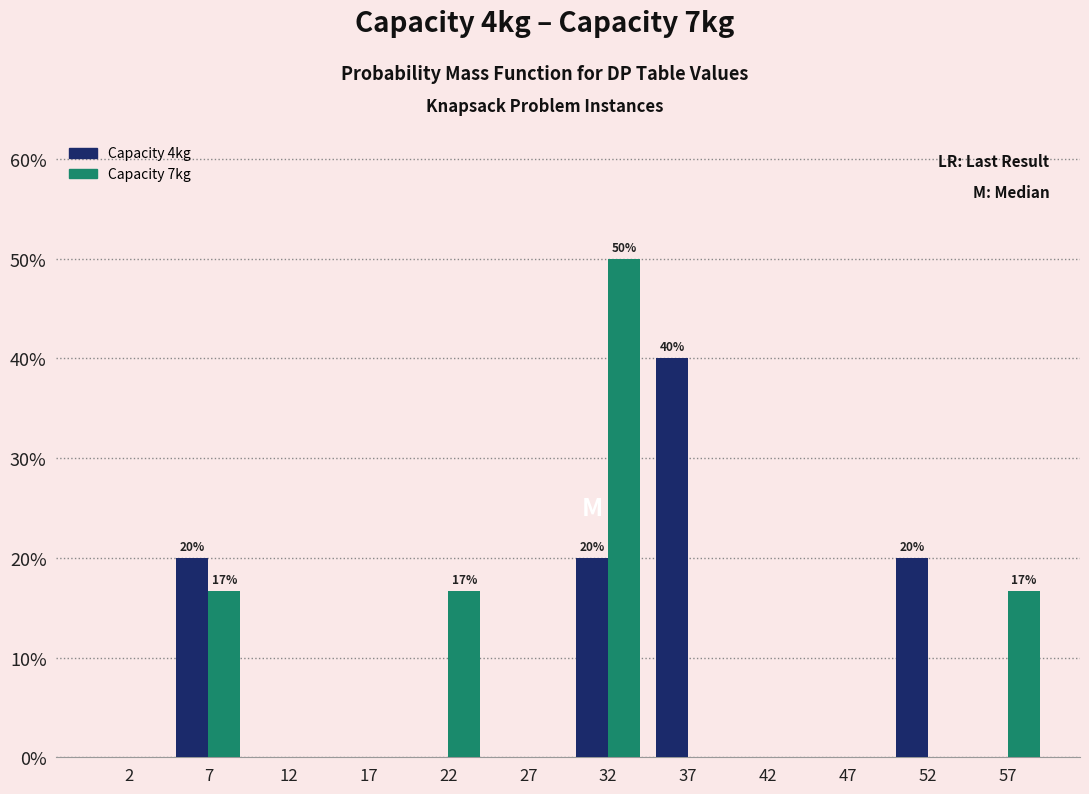

In the Capacity 7kg series, which range on the x-axis has the tallest bar?

30 to 35